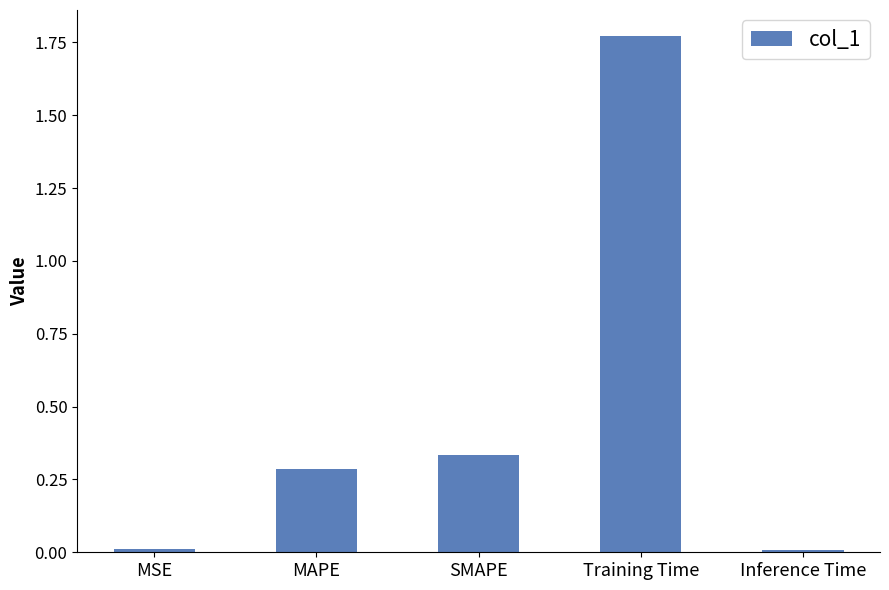

Is it true that the value at MAPE is 0.3?

True